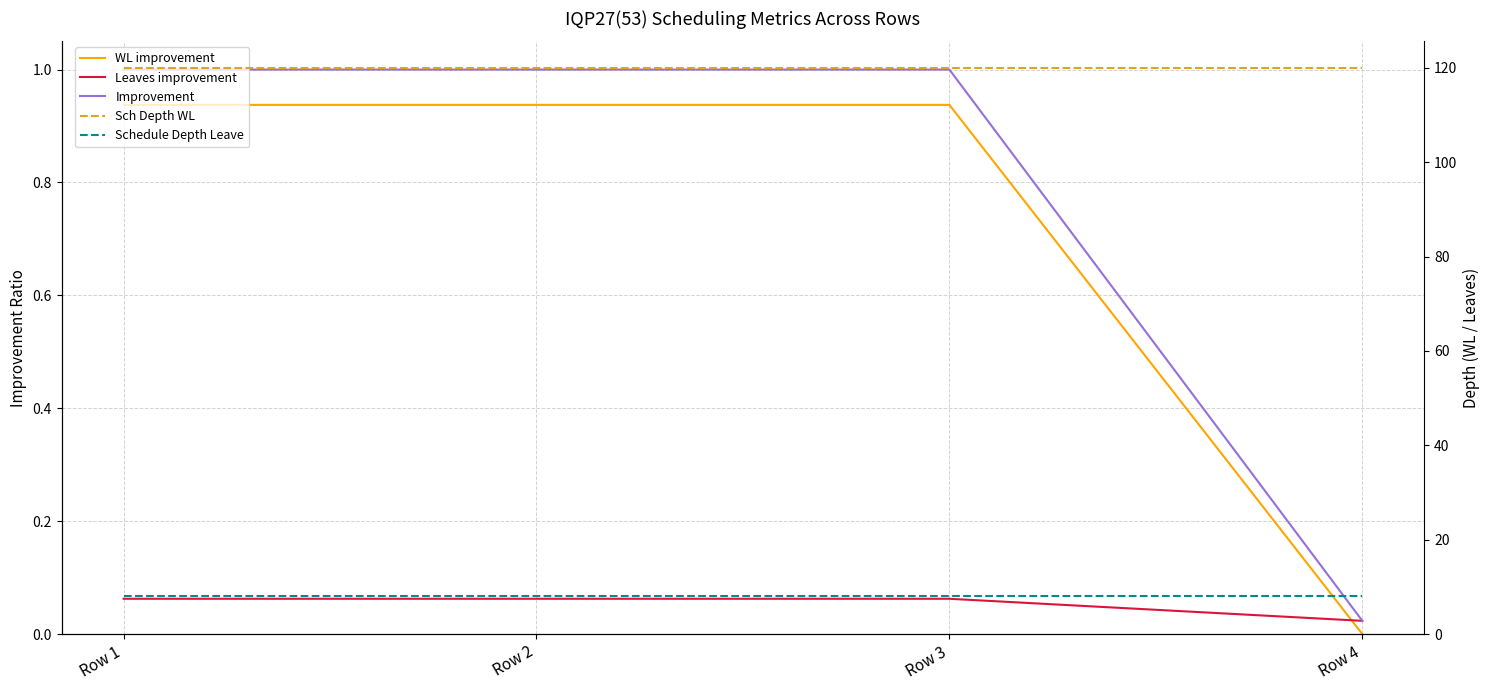

Which series has the largest total across all categories?

Sch Depth WL